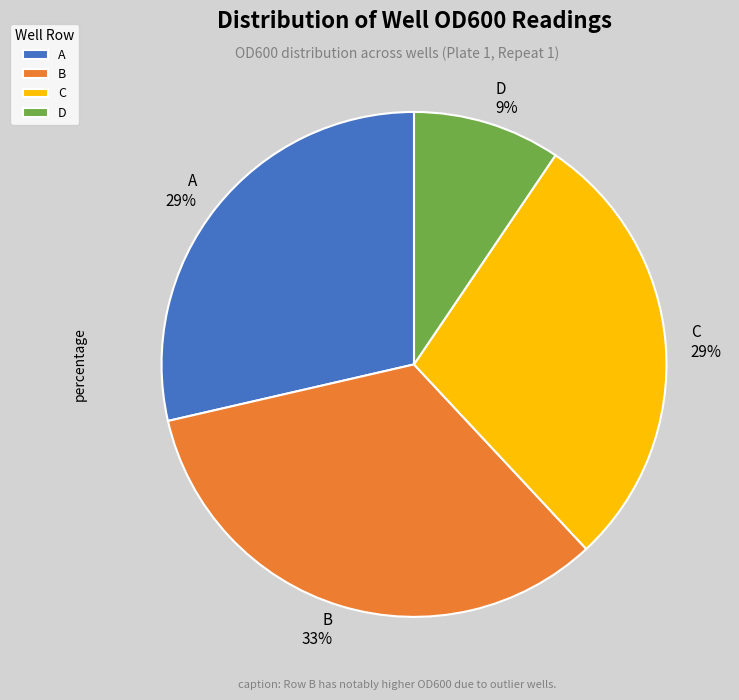

What percentage is the A 29% slice, to the nearest percent?

29%